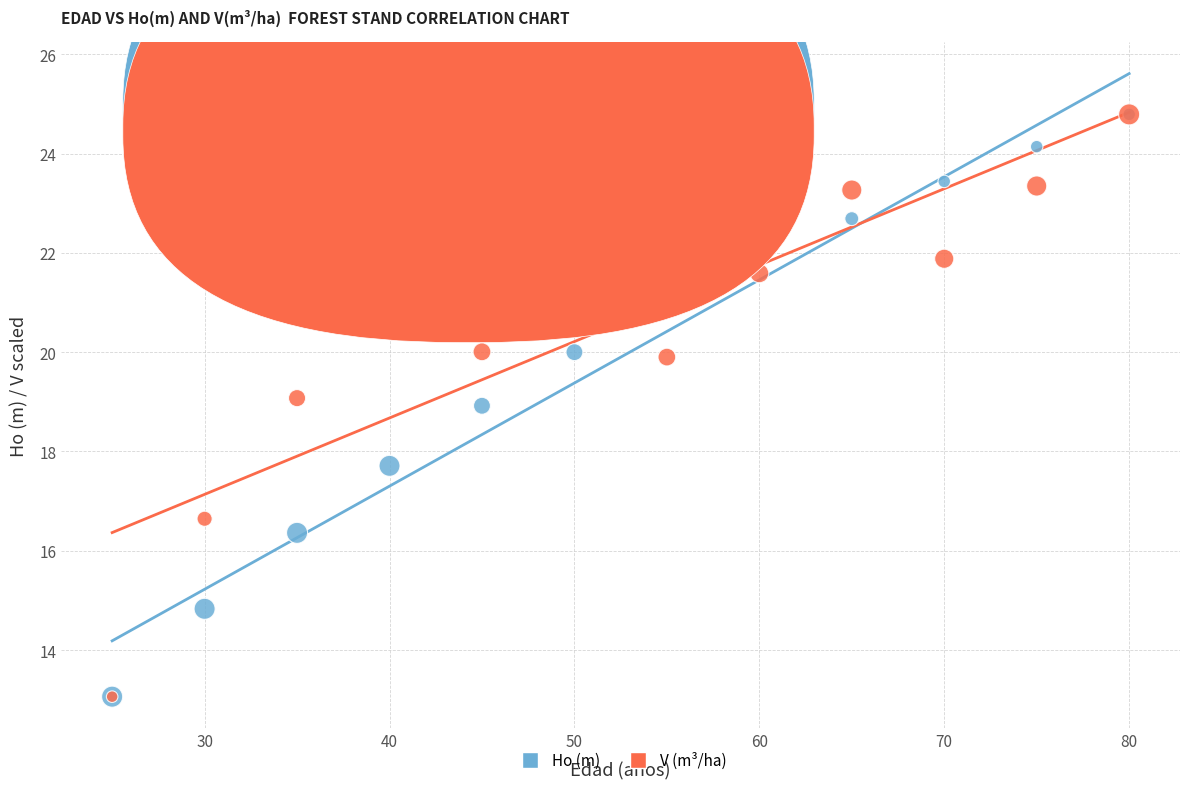

Across all series, what Y value is closest to 18?

17.7